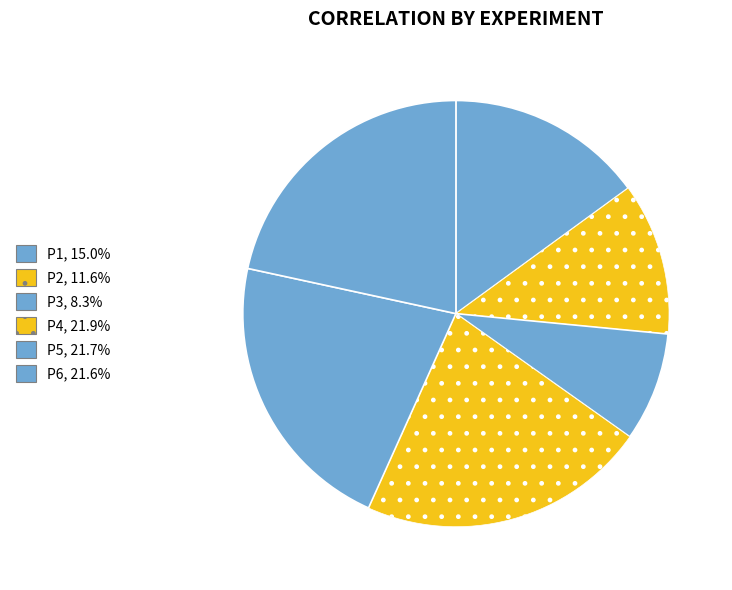

Rank the categories by value from lowest to highest.

P3, P2, P1, P6, P5, P4